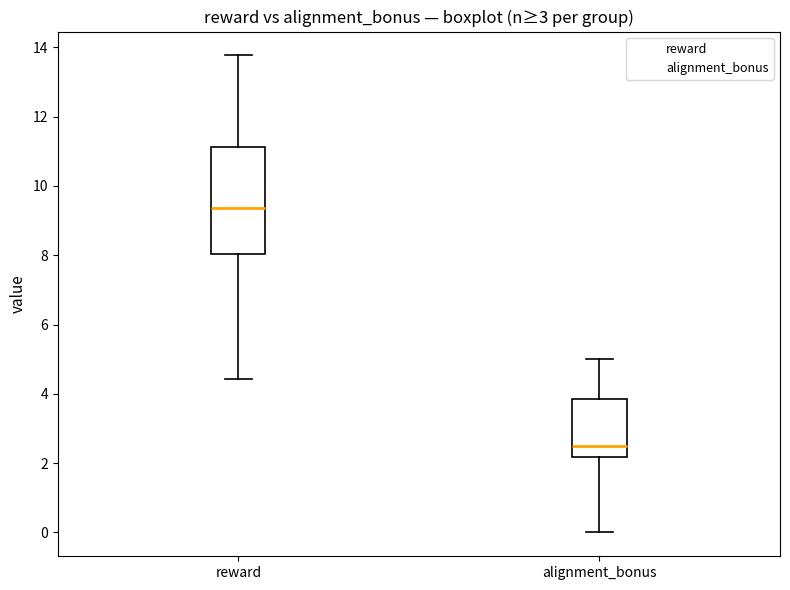

Which box's median line is the lowest?

alignment_bonus